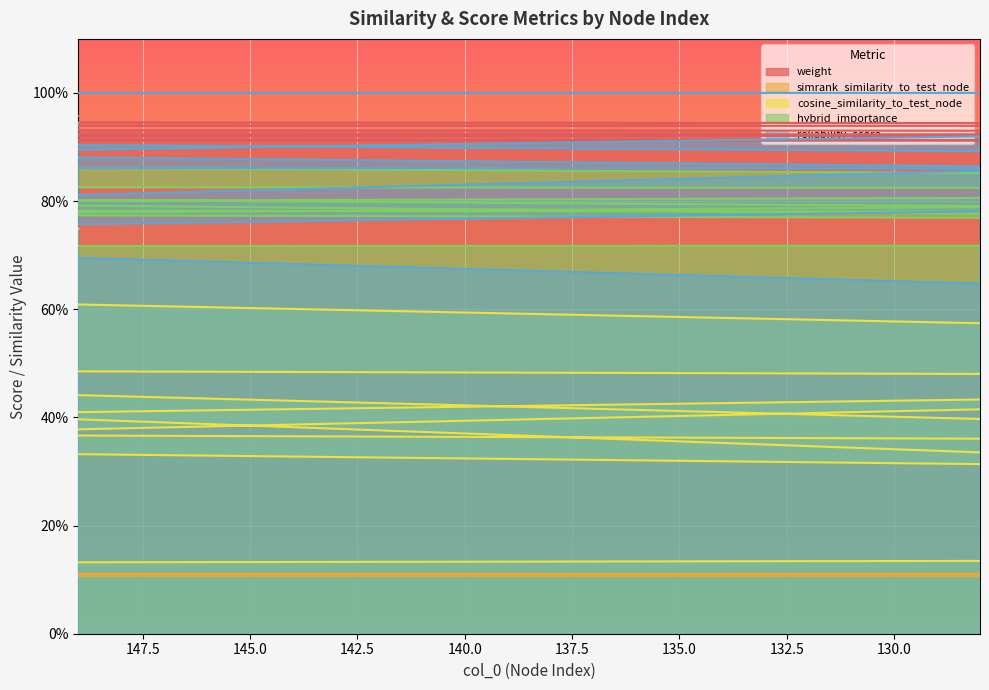

True or false: reliability_score has a value of 0.6 at 9.

False